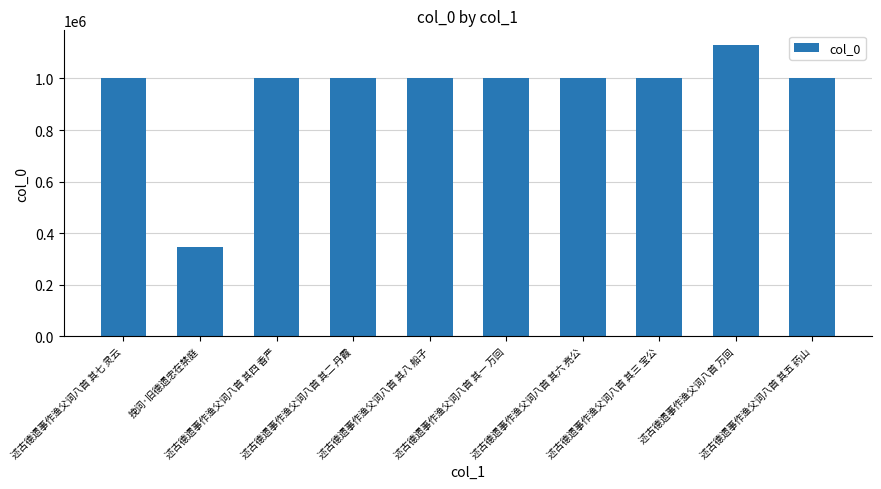

Does the chart contain stacked bars?

No